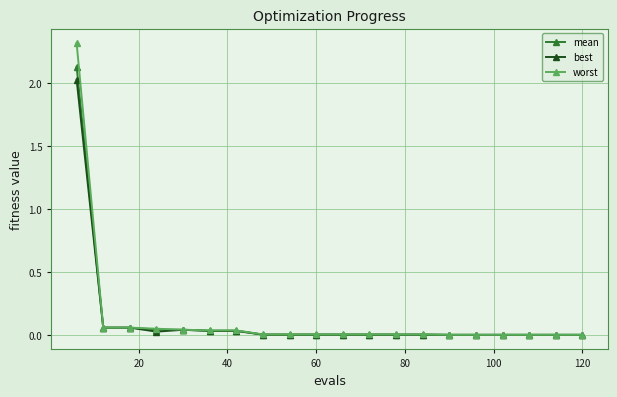

What is the maximum value shown in the chart?

2.3